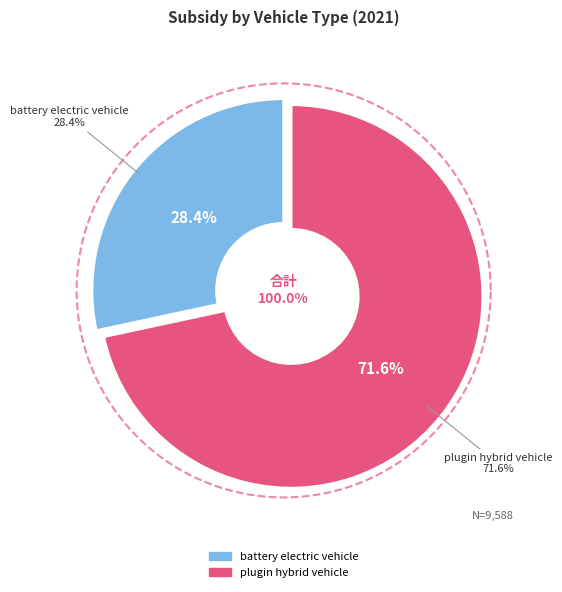

Is the sum of hydrogen vehicle and battery electric vehicle greater than half?

No